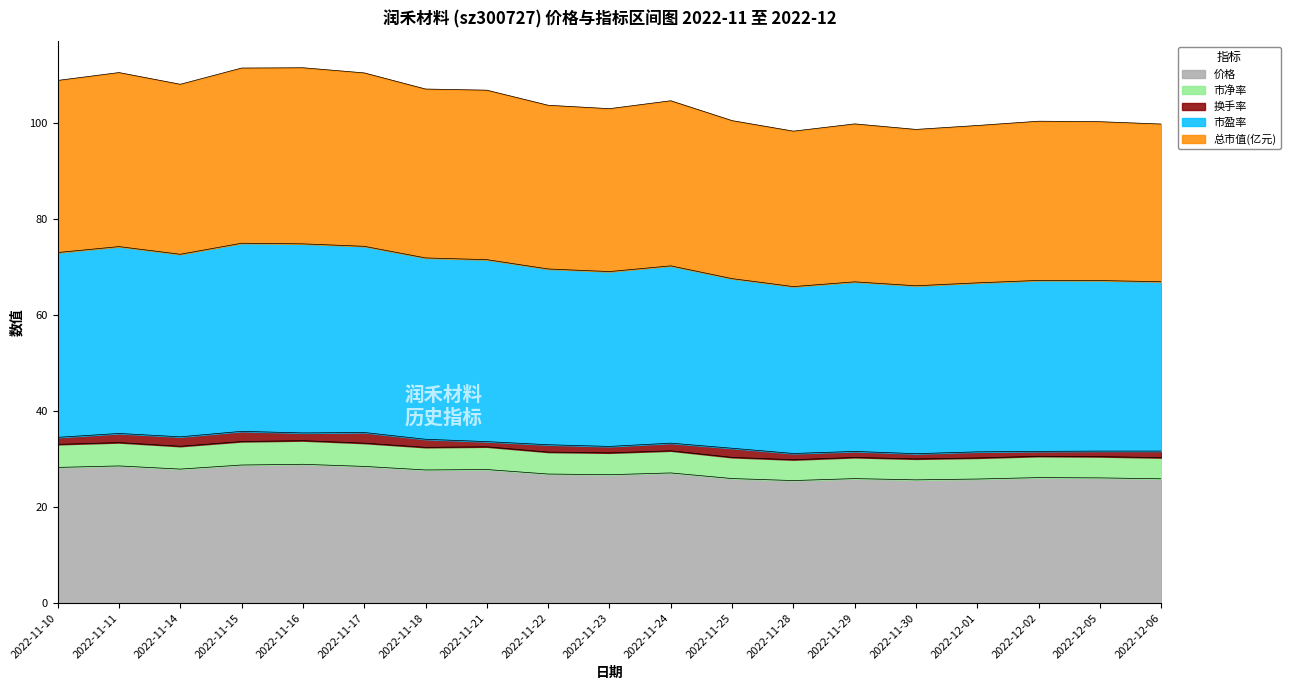

What is the sum of all 价格 values?

514.0